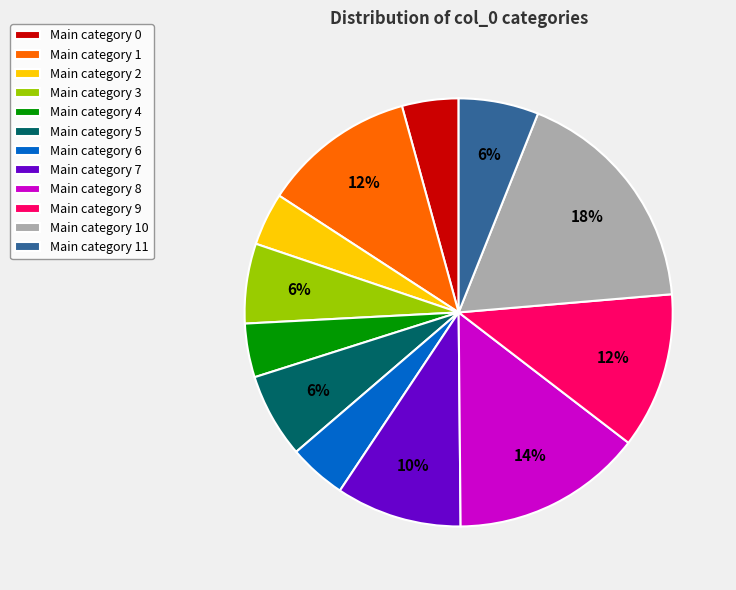

Does Main category 10 account for over 50% of the chart?

No